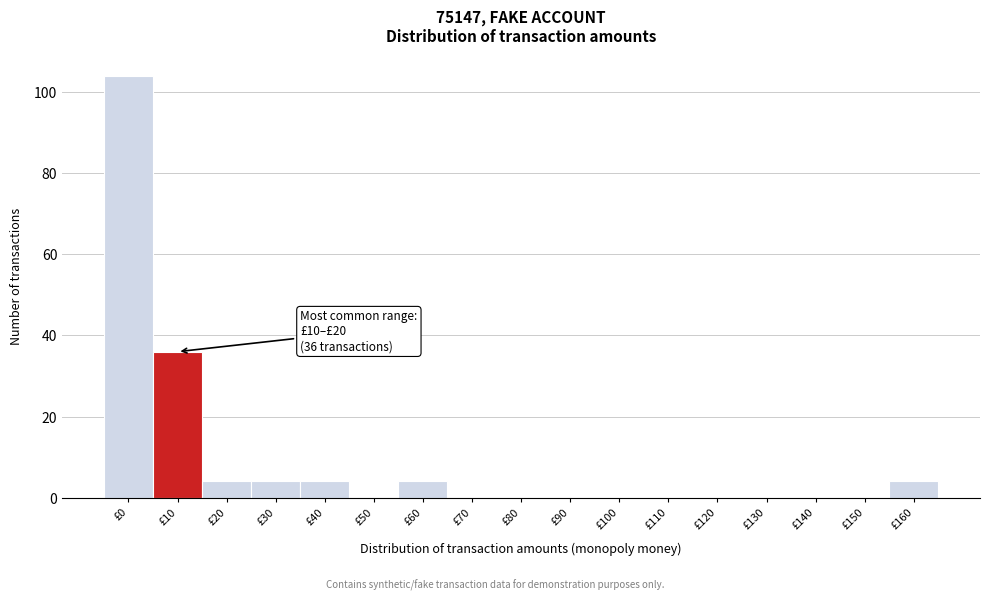

Reading left to right, extract all data points from this chart.

£0=104	£10=36	£20=4	£30=4	£40=4	£50=0	£60=4	£70=0	£80=0	£90=0	£100=0	£110=0	£120=0	£130=0	£140=0	£150=0	£160=4